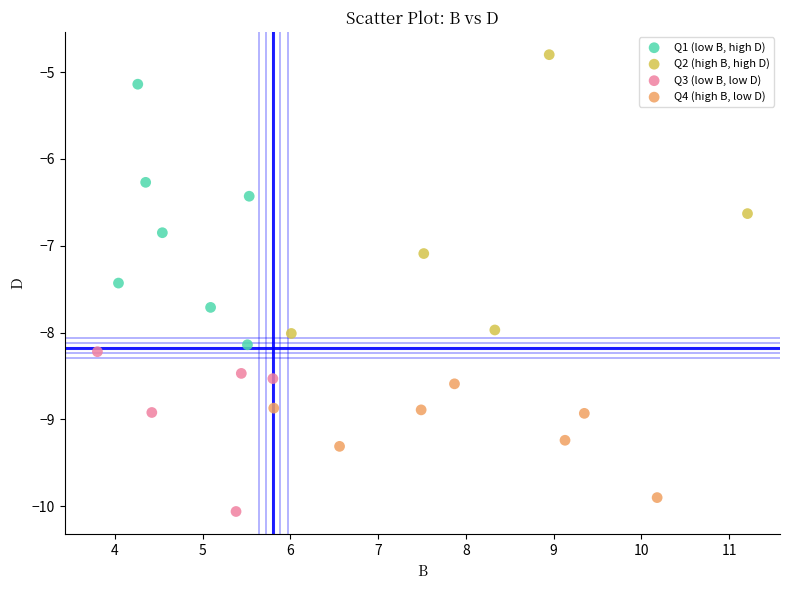

Which series contains the highest Y value?

Q2 (high B, high D)